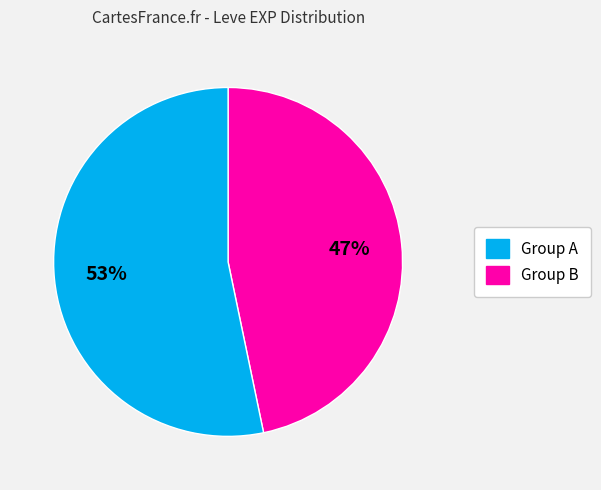

Is there any slice that represents more than half of the pie?

Yes